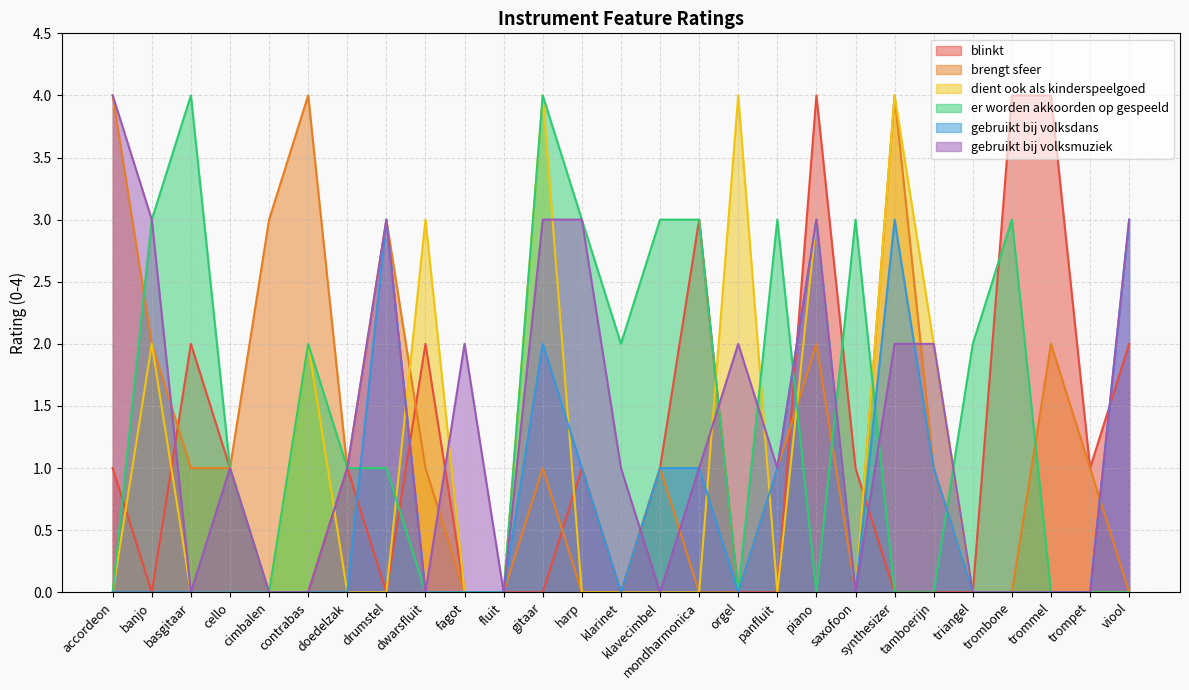

What is the maximum value for gebruikt bij volksmuziek?

4